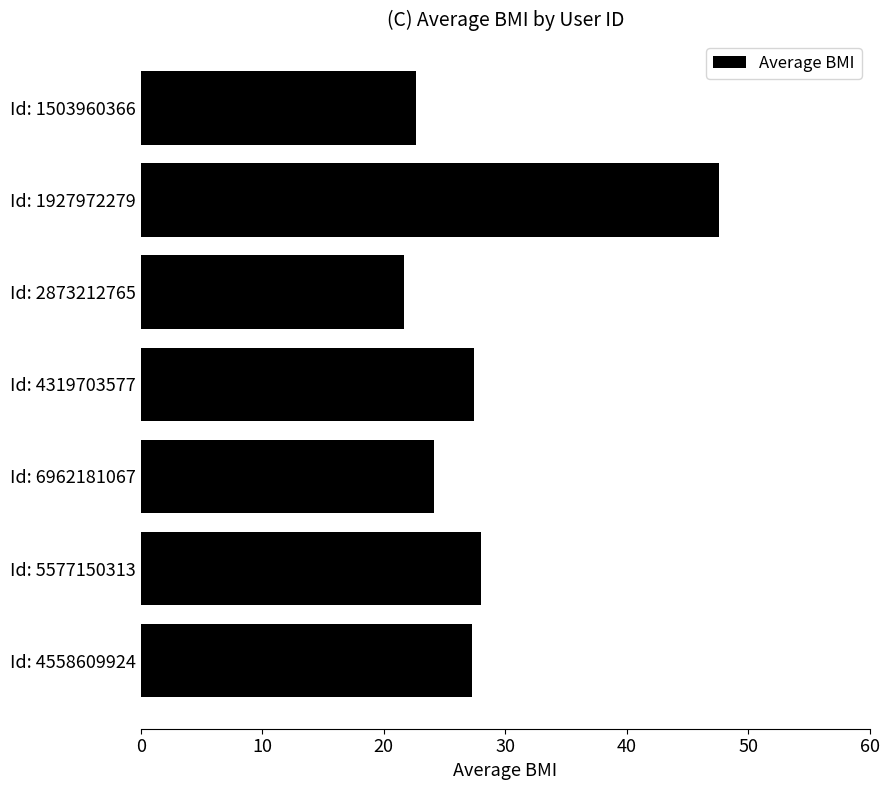

How many values exceed 27?

4